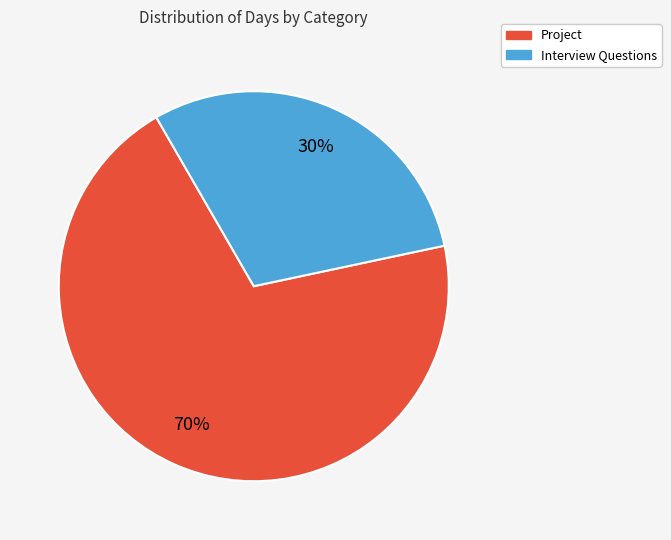

To the nearest percent, what is the combined percentage of Interview Questions and Project?

100%